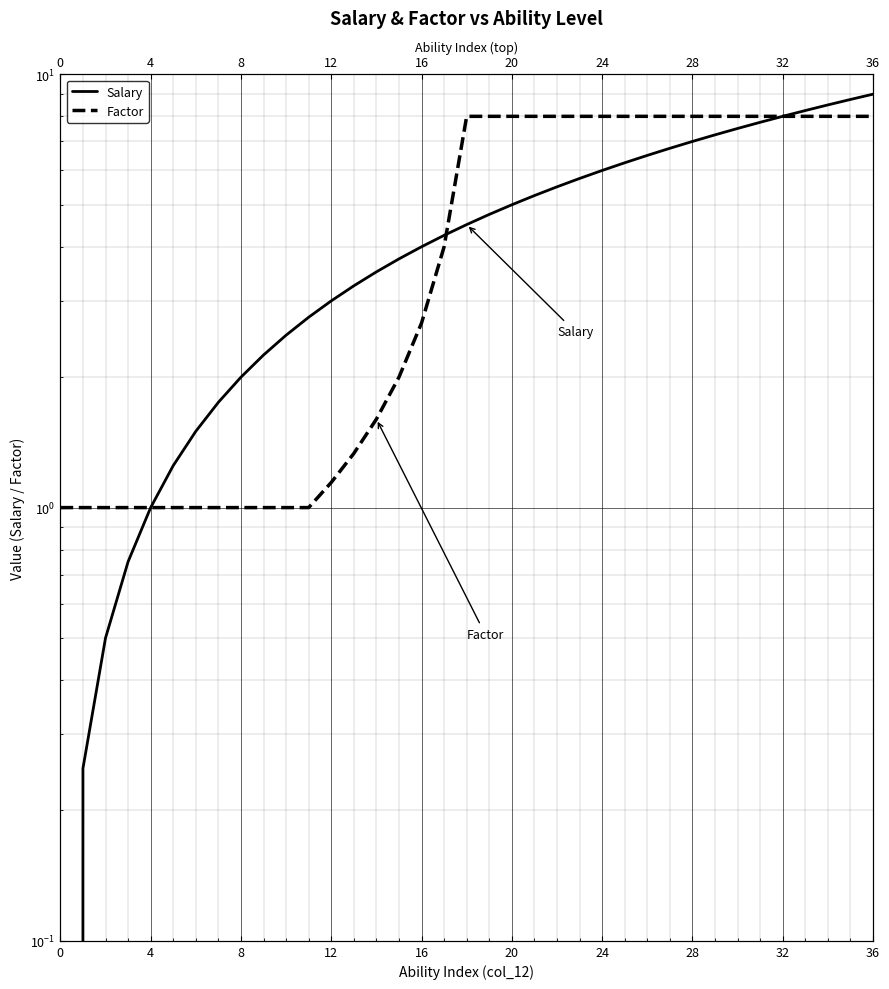

Is it true that Salary equals 4.7 at 12?

False